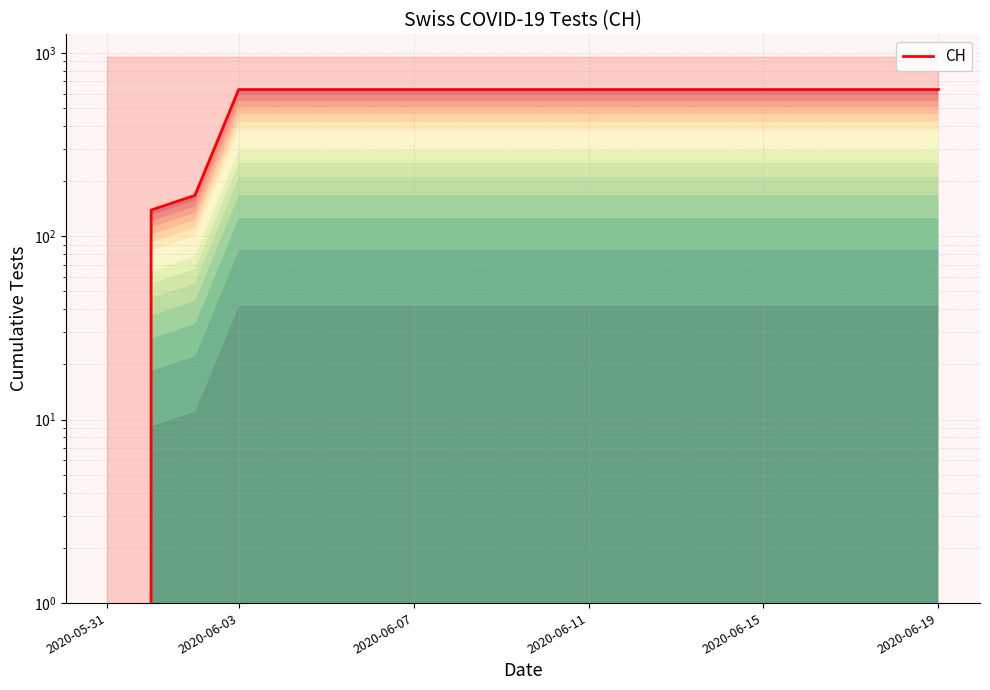

Does the chart have visible grid lines?

Yes